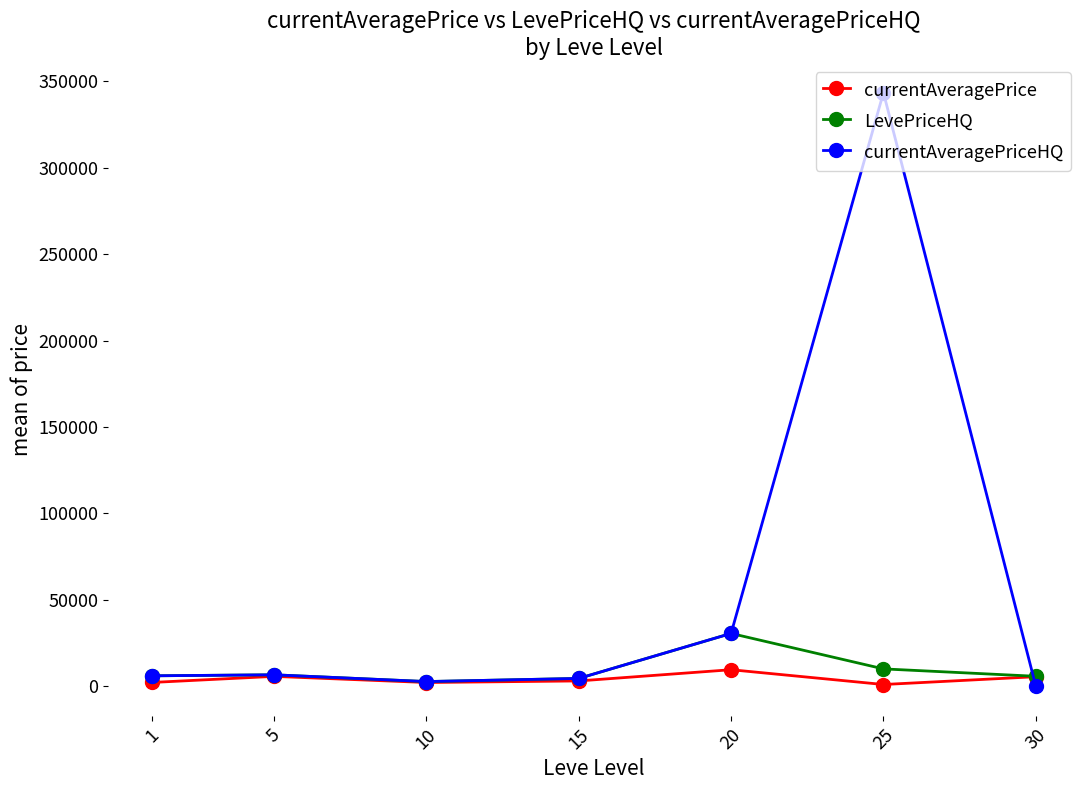

Rank the series by their maximum value, from highest to lowest.

currentAveragePriceHQ, LevePriceHQ, currentAveragePrice